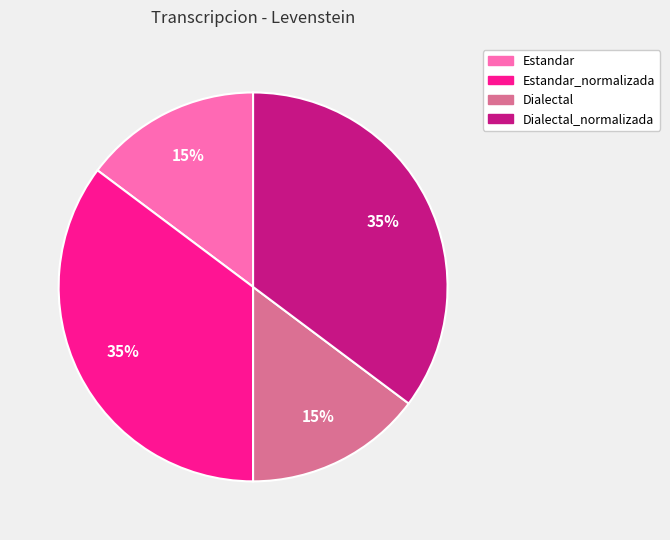

Combined, do Estandar_normalizada and Dialectal_normalizada account for over 50%?

Yes